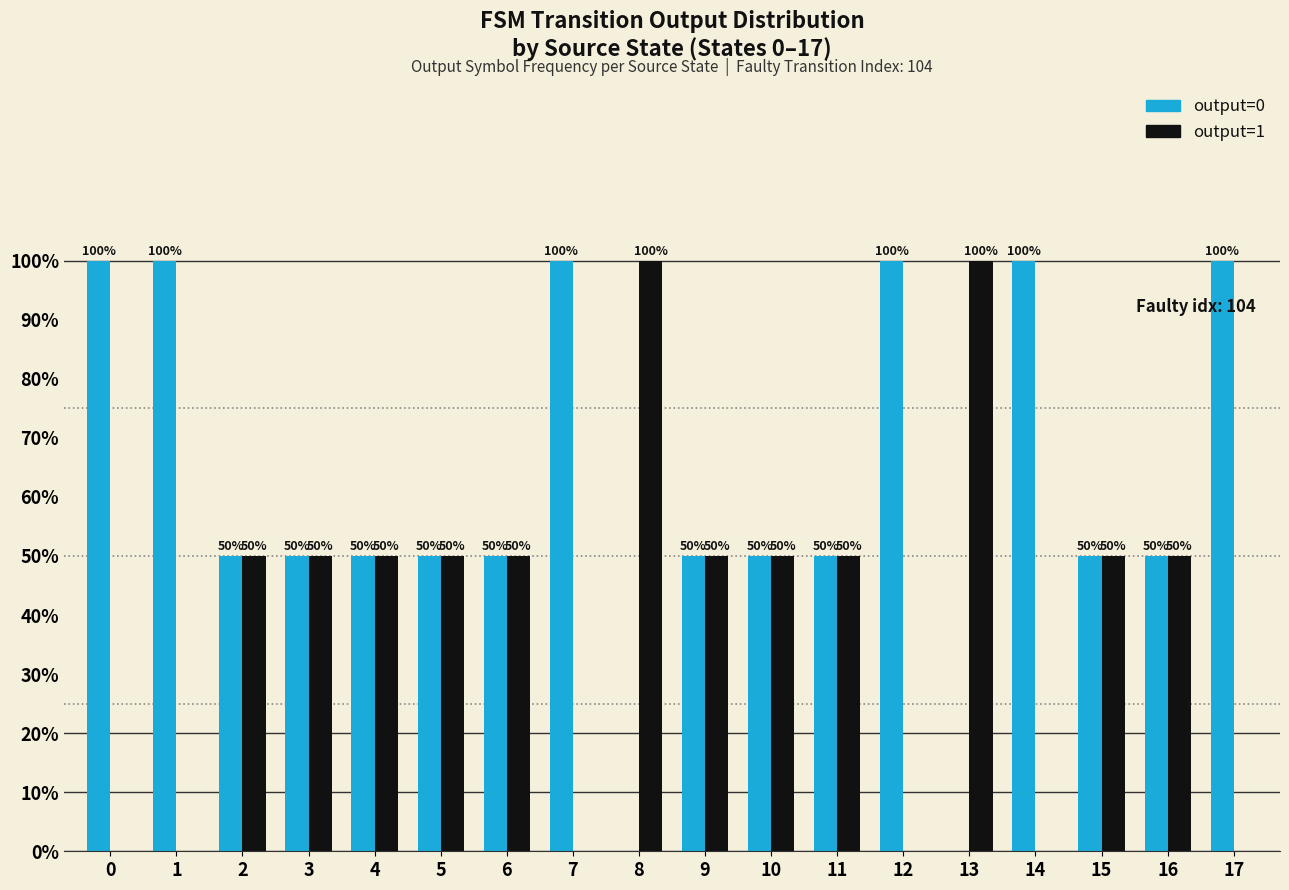

True or false: output=1 has a value of 68 at 4.

False